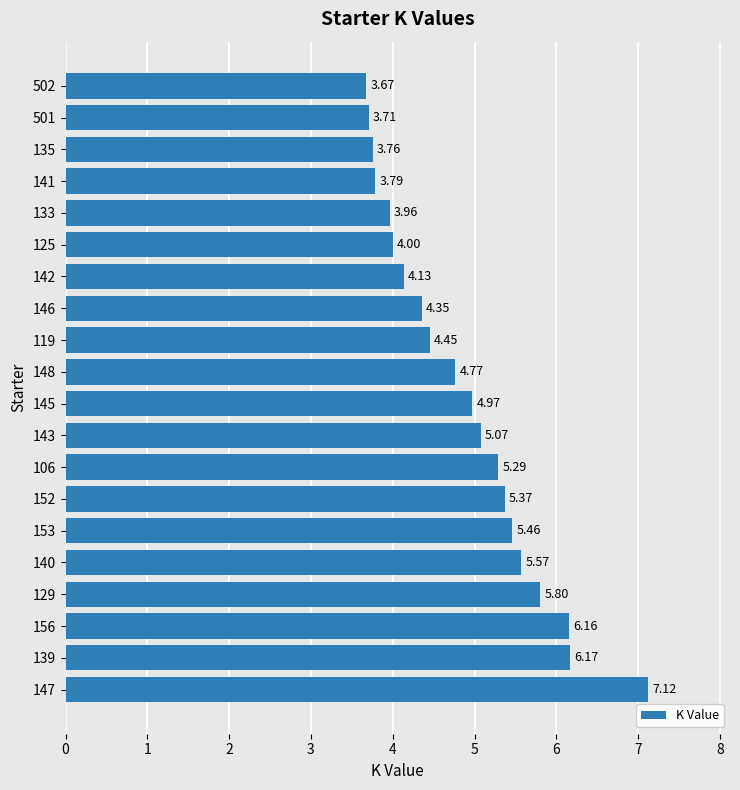

What is the sum of all values?

97.6